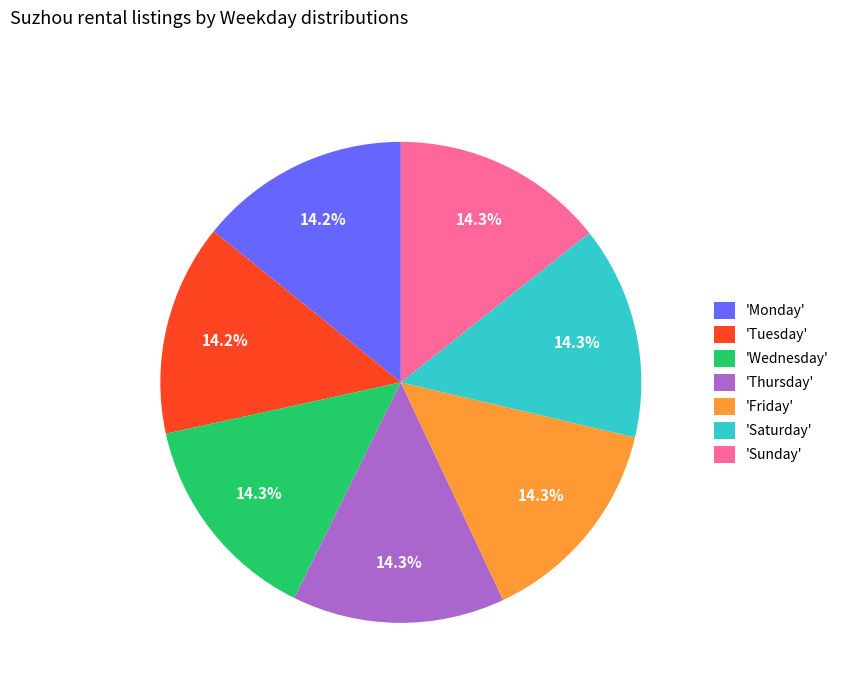

Is there any slice that represents more than half of the pie?

No